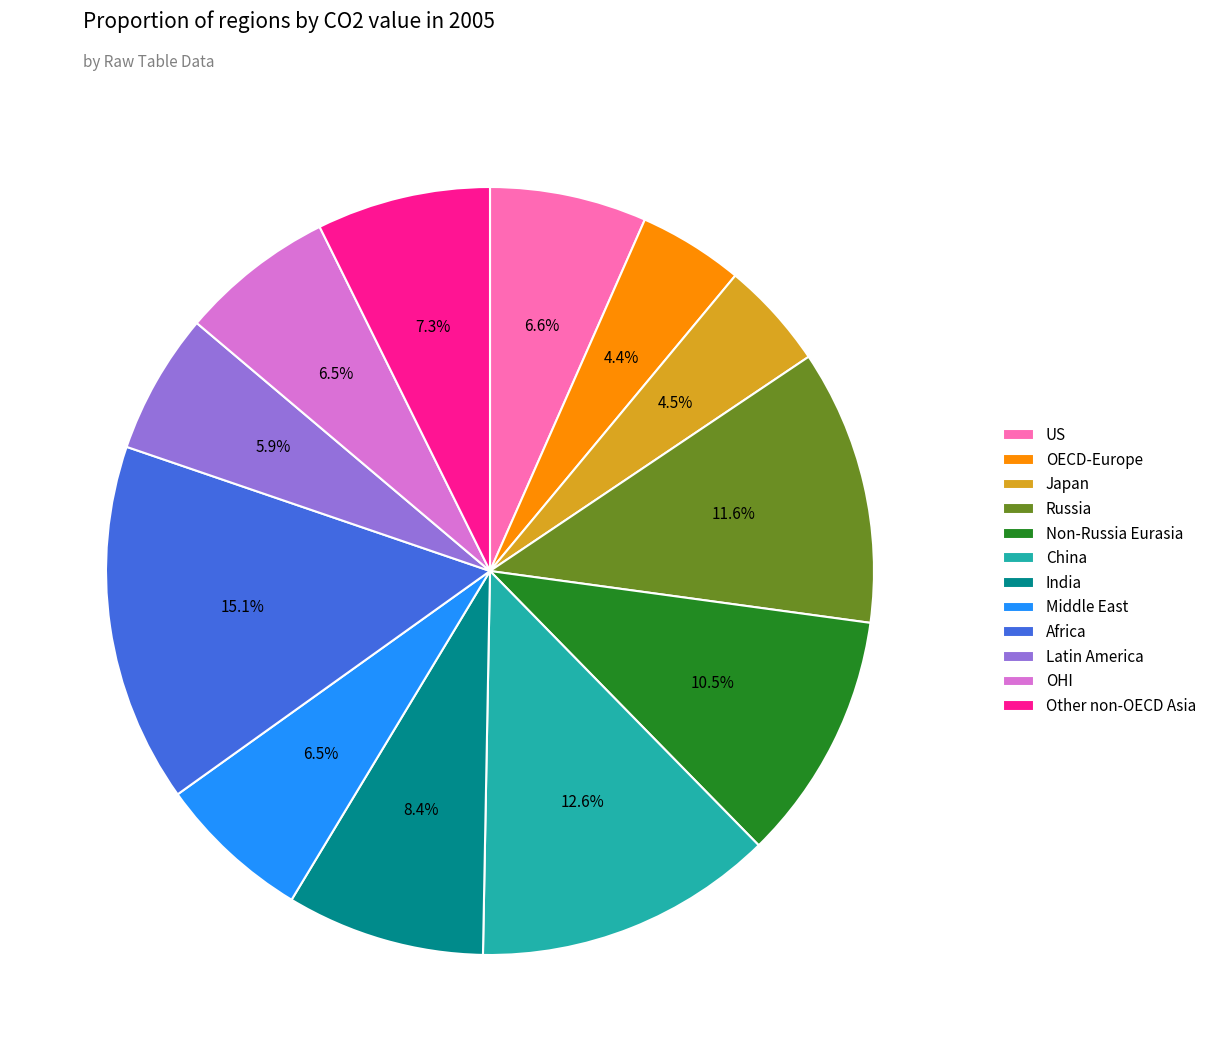

The Japan slice represents 15% of the pie. True or false?

False